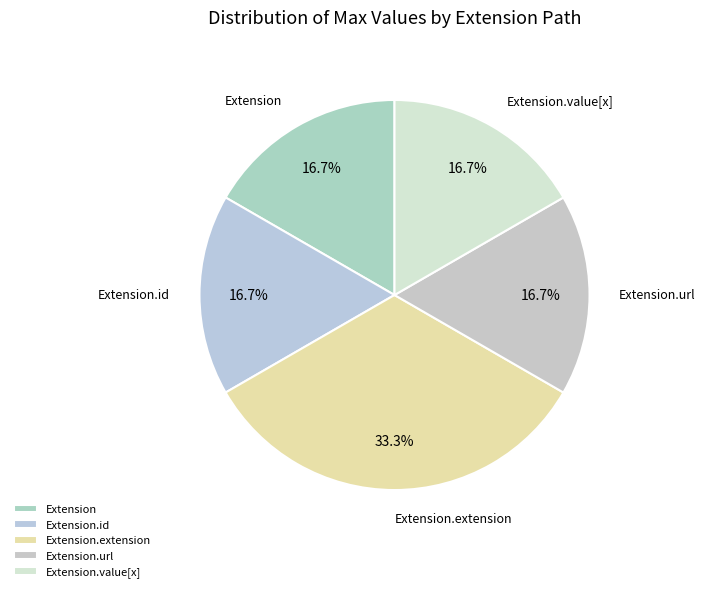

To the nearest percent, what portion does Extension.value[x] represent?

17%